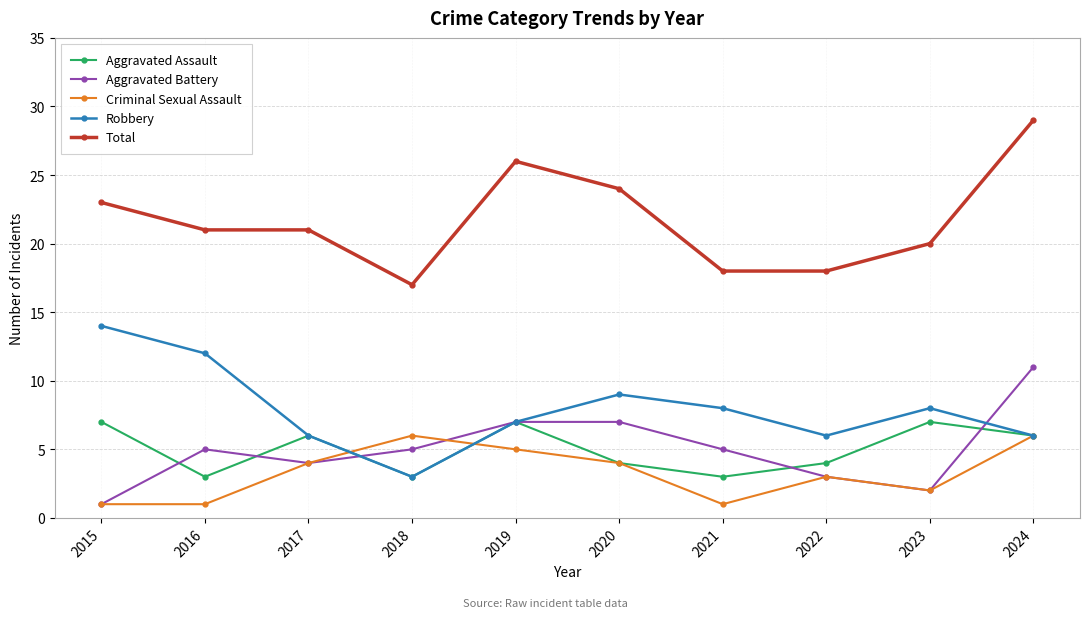

What is the sum of all Robbery values?

79